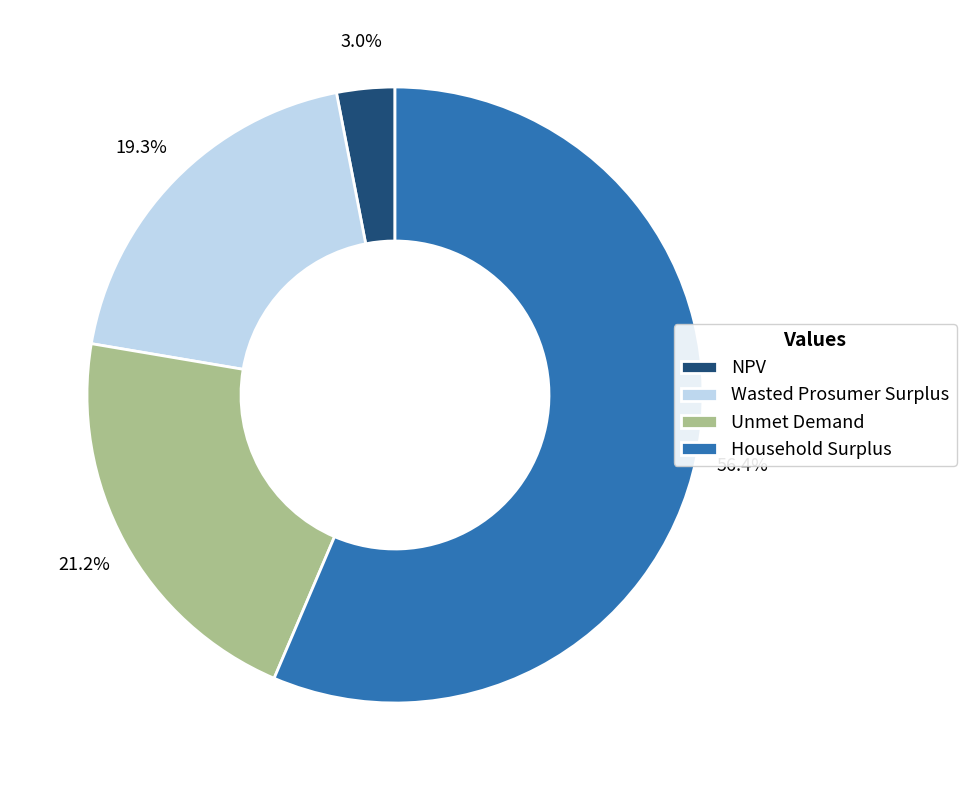

What percentage do Wasted Prosumer Surplus and Unmet Demand together represent?

40.5%